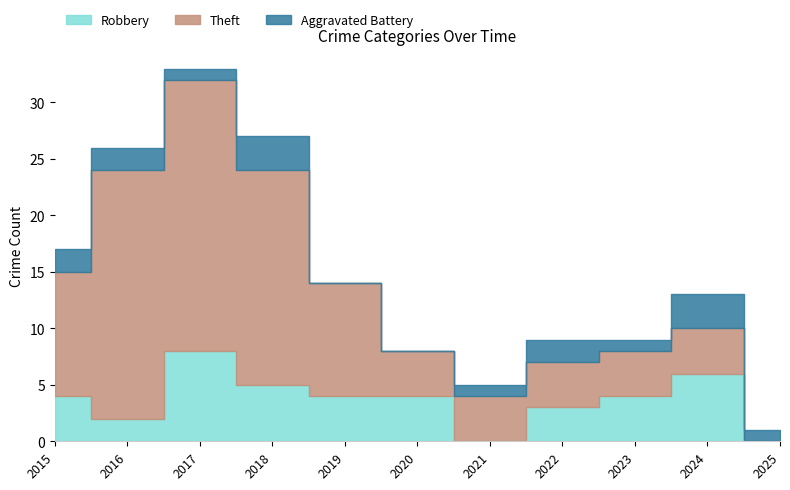

What is the value of the Aggravated Battery point at the 11th from the left?

1